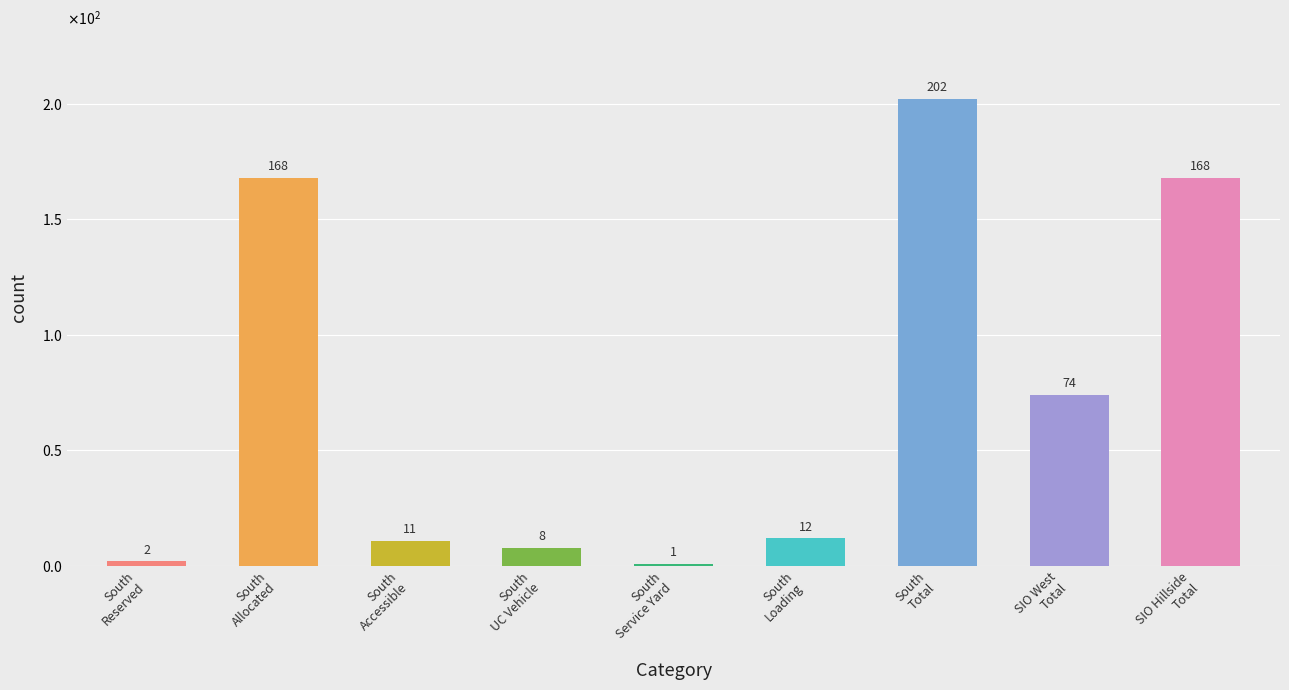

Which category has the highest value across all series?

South
Total